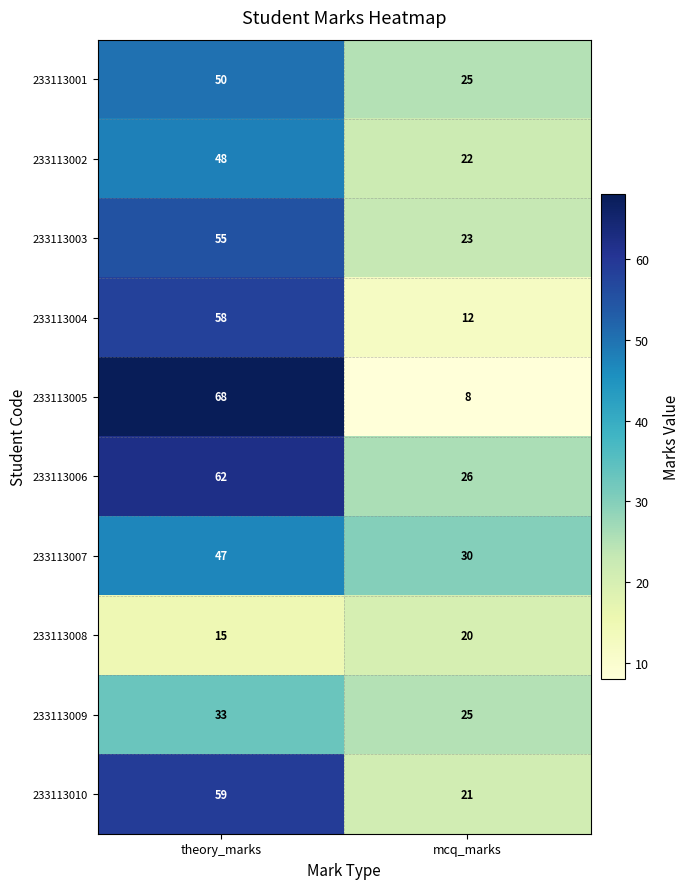

Reading right to left, extract all data points from this chart.

233113001: mcq_marks=25	theory_marks=50
233113002: mcq_marks=22	theory_marks=48
233113003: mcq_marks=23	theory_marks=55
233113004: mcq_marks=12	theory_marks=58
233113005: mcq_marks=8	theory_marks=68
233113006: mcq_marks=26	theory_marks=62
233113007: mcq_marks=30	theory_marks=47
233113008: mcq_marks=20	theory_marks=15
233113009: mcq_marks=25	theory_marks=33
233113010: mcq_marks=21	theory_marks=59